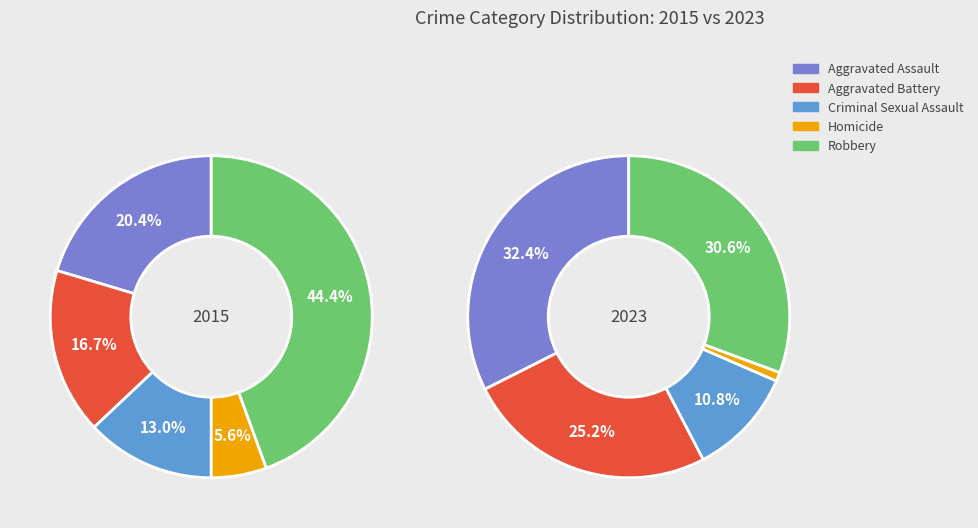

Does Aggravated Assault account for over 50% of the chart?

No